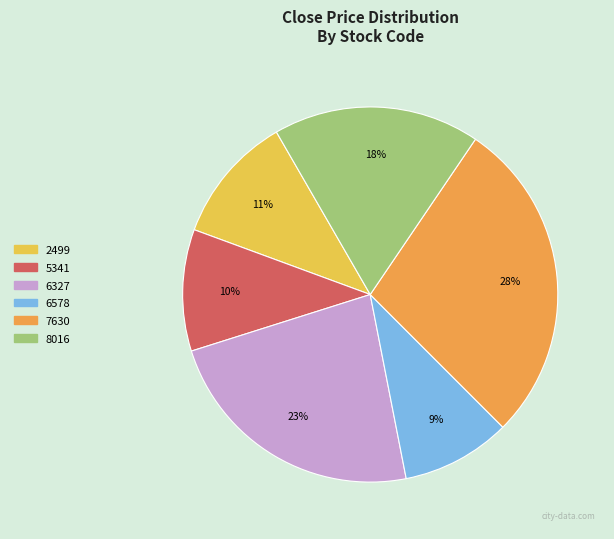

To the nearest percent, what percentage of the pie is 6327?

23%